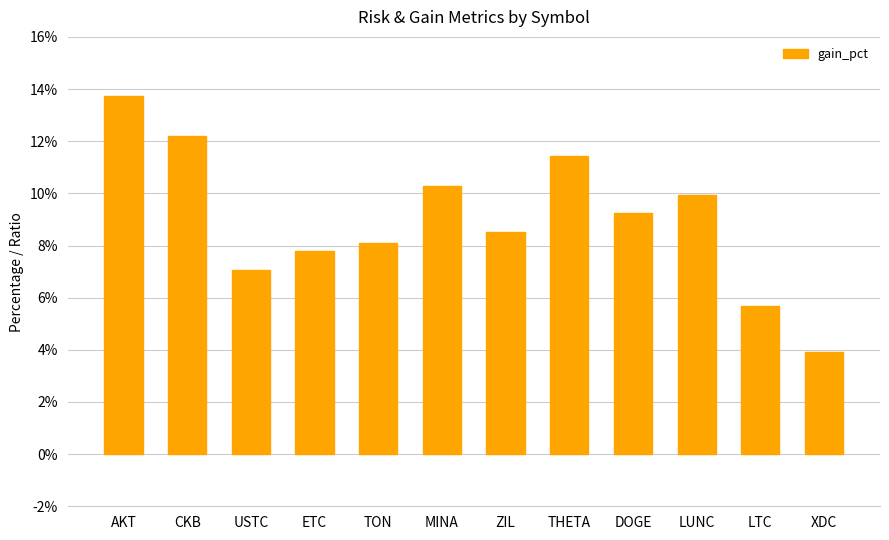

Is it true that the value at DOGE is 9.2?

True